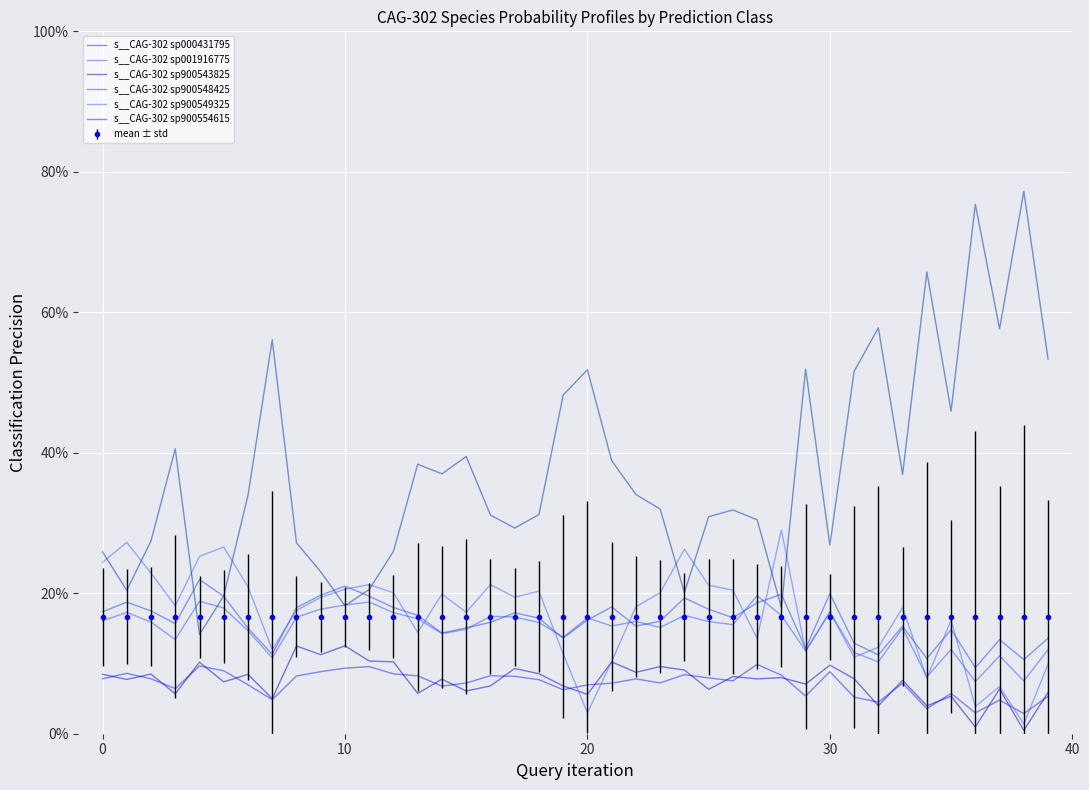

Reading right to left, extract all data points from this chart.

s__CAG-302 sp000431795: 0.1	0.0	0.0	0.0	0.1	0.0	0.1	0.0	0.1	0.1	0.1	0.1	0.1	0.1	0.1	0.1	0.1	0.1	0.1	0.1	0.1	0.1	0.1	0.1	0.1	0.1	0.1	0.1	0.1	0.1	0.1	0.1	0.0	0.1	0.1	0.1	0.1	0.1	0.1	0.1
s__CAG-302 sp001916775: 0.1	0.1	0.1	0.1	0.1	0.1	0.2	0.1	0.1	0.2	0.1	0.2	0.2	0.2	0.2	0.2	0.2	0.2	0.2	0.2	0.1	0.2	0.2	0.2	0.1	0.1	0.2	0.2	0.2	0.2	0.2	0.2	0.1	0.1	0.2	0.2	0.1	0.2	0.2	0.2
s__CAG-302 sp900543825: 0.1	0.0	0.1	0.0	0.1	0.0	0.1	0.0	0.1	0.1	0.1	0.1	0.1	0.1	0.1	0.1	0.1	0.1	0.1	0.1	0.1	0.1	0.1	0.1	0.1	0.1	0.1	0.1	0.1	0.1	0.1	0.1	0.0	0.1	0.1	0.1	0.1	0.1	0.1	0.1
s__CAG-302 sp900548425: 0.1	0.1	0.1	0.1	0.1	0.1	0.2	0.1	0.1	0.2	0.1	0.2	0.2	0.2	0.2	0.2	0.2	0.2	0.2	0.2	0.1	0.2	0.2	0.2	0.2	0.1	0.2	0.2	0.2	0.2	0.2	0.2	0.1	0.2	0.2	0.2	0.2	0.2	0.2	0.2
s__CAG-302 sp900549325: 0.1	0.0	0.1	0.0	0.2	0.1	0.2	0.1	0.1	0.2	0.1	0.3	0.1	0.2	0.2	0.3	0.2	0.2	0.1	0.0	0.1	0.2	0.2	0.2	0.2	0.2	0.1	0.2	0.2	0.2	0.2	0.2	0.1	0.2	0.3	0.3	0.2	0.2	0.3	0.2
s__CAG-302 sp900554615: 0.5	0.8	0.6	0.8	0.5	0.7	0.4	0.6	0.5	0.3	0.5	0.2	0.3	0.3	0.3	0.2	0.3	0.3	0.4	0.5	0.5	0.3	0.3	0.3	0.4	0.4	0.4	0.3	0.2	0.2	0.2	0.3	0.6	0.3	0.2	0.1	0.4	0.3	0.2	0.3